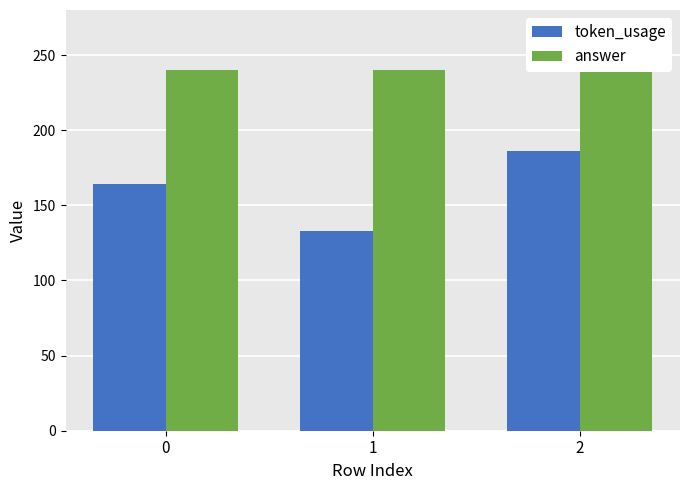

The value of answer at 2 is 369. True or false?

False